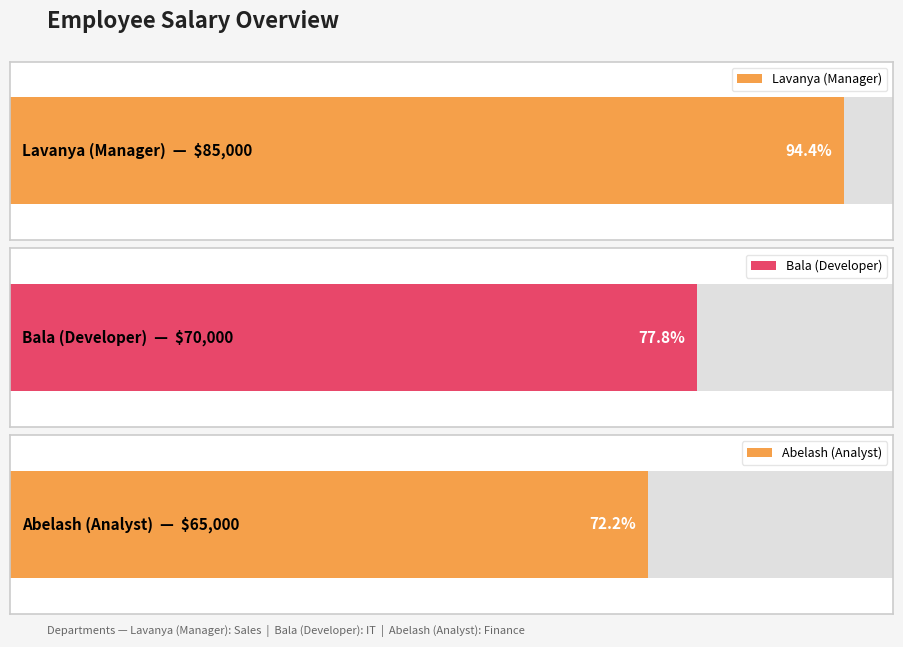

How many values are between 65000 and 85000?

3